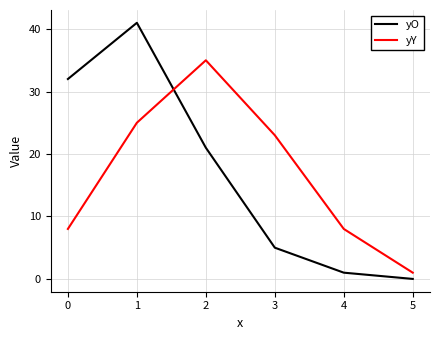

Which category has the lowest value in the yY series?

5